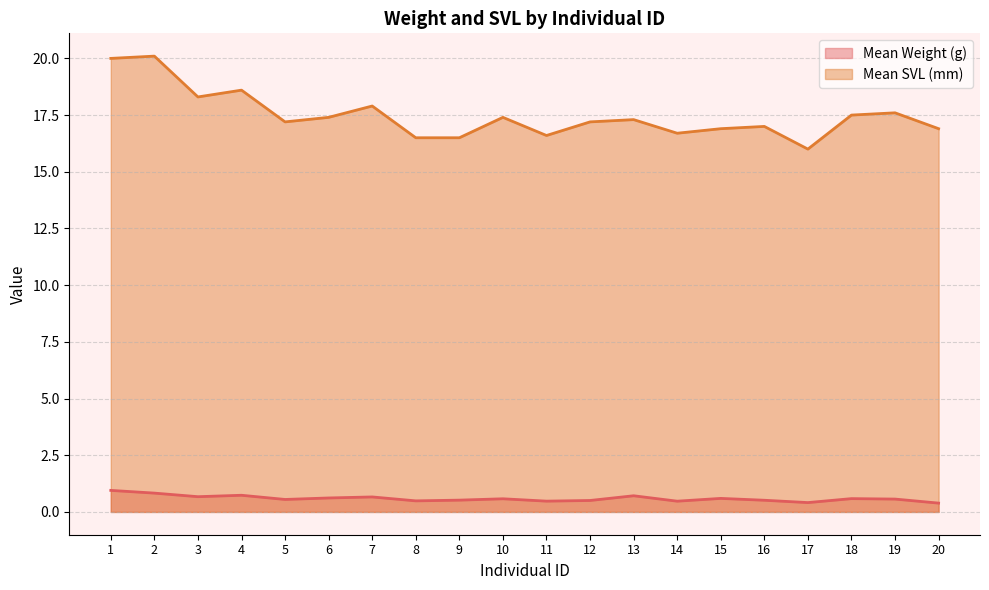

Reading left to right, what are all the values shown in this chart?

Mean Weight (g): 0.9	0.8	0.7	0.7	0.6	0.6	0.7	0.5	0.5	0.6	0.5	0.5	0.7	0.5	0.6	0.5	0.4	0.6	0.6	0.4
Mean SVL (mm): 20.0	20.1	18.3	18.6	17.2	17.4	17.9	16.5	16.5	17.4	16.6	17.2	17.3	16.7	16.9	17.0	16.0	17.5	17.6	16.9